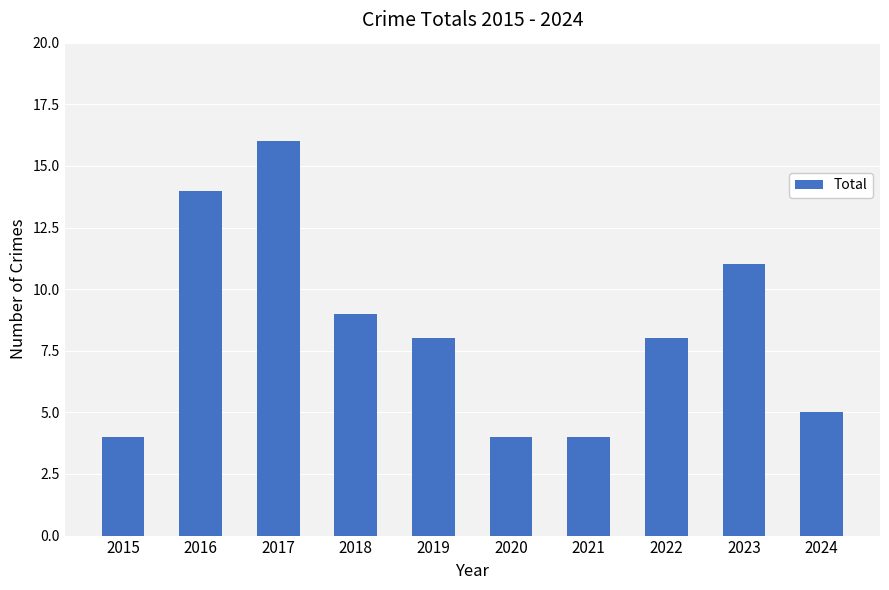

Where does the data first go above 8?

2016